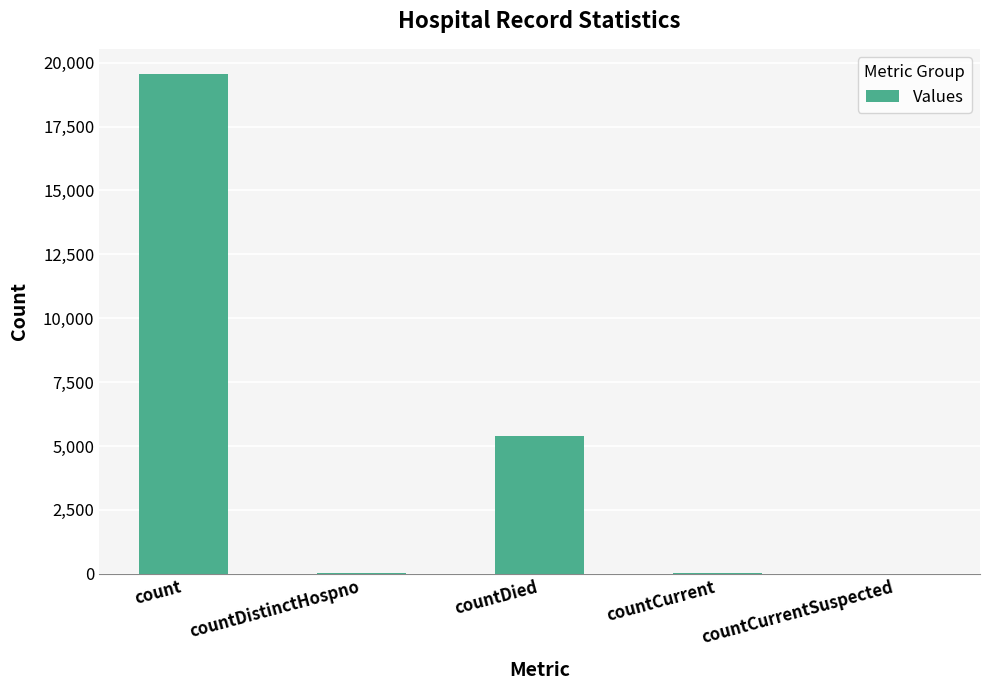

Which category has the highest value across all series?

count